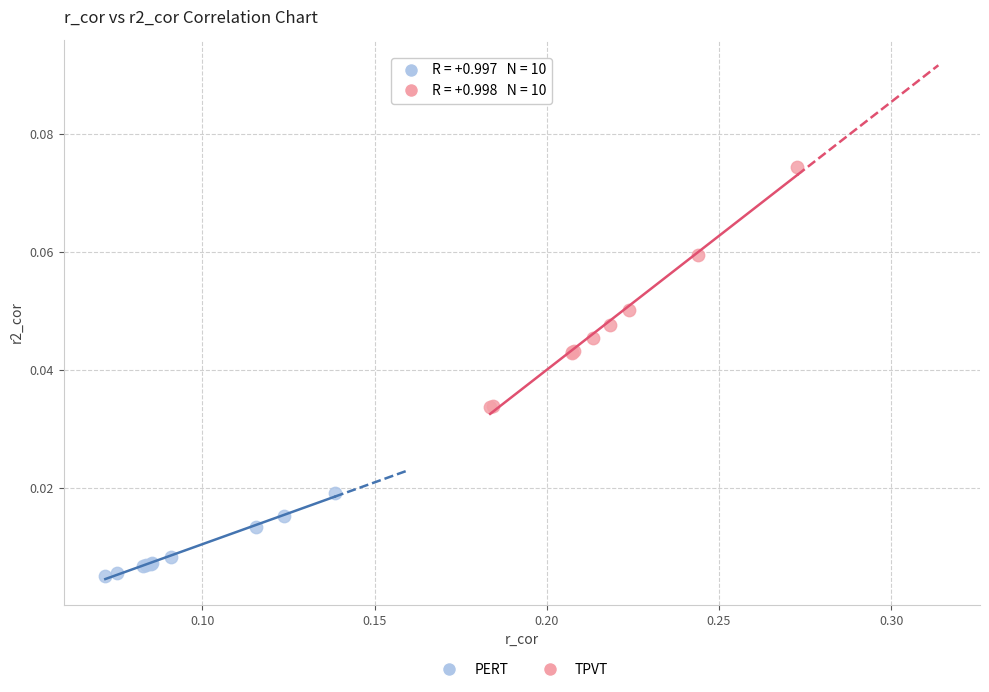

Which series contains the lowest Y value?

PERT